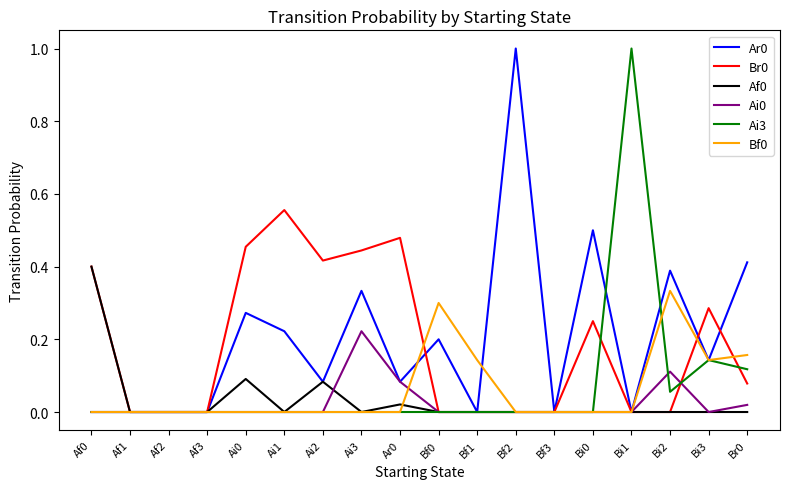

The value of Ai3 at Af1 is 0.0. True or false?

True